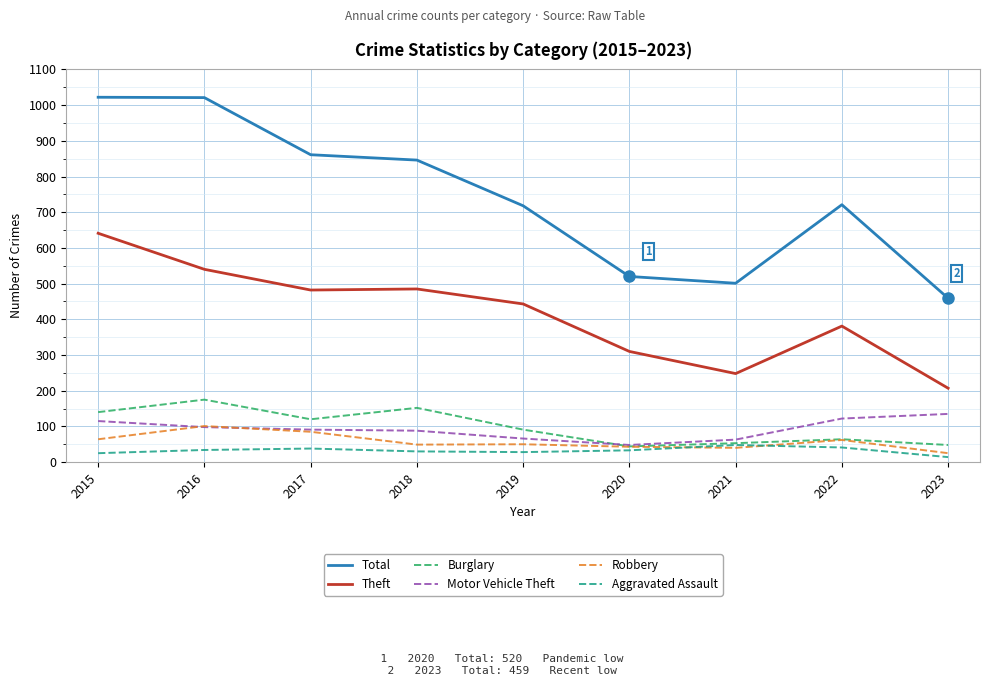

At which label does Aggravated Assault first exceed 33?

2016